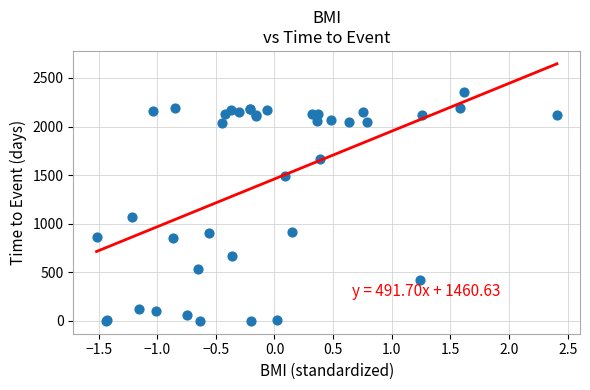

What Y value in the scatter plot is closest to 1179?

1065